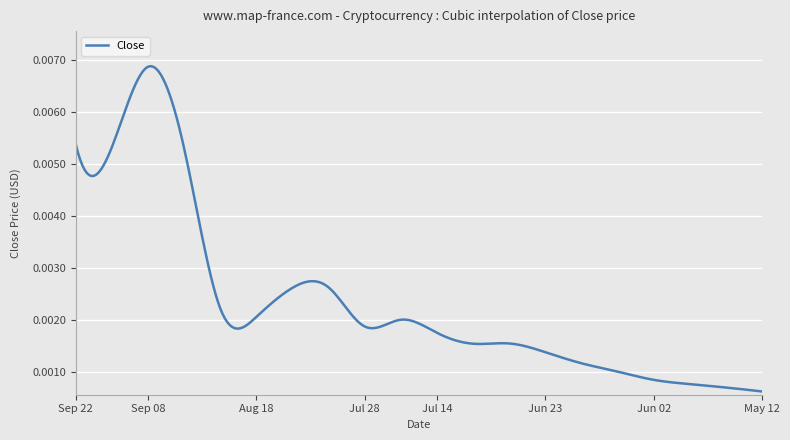

What is the label of the 10th point from the left?

Jul 21